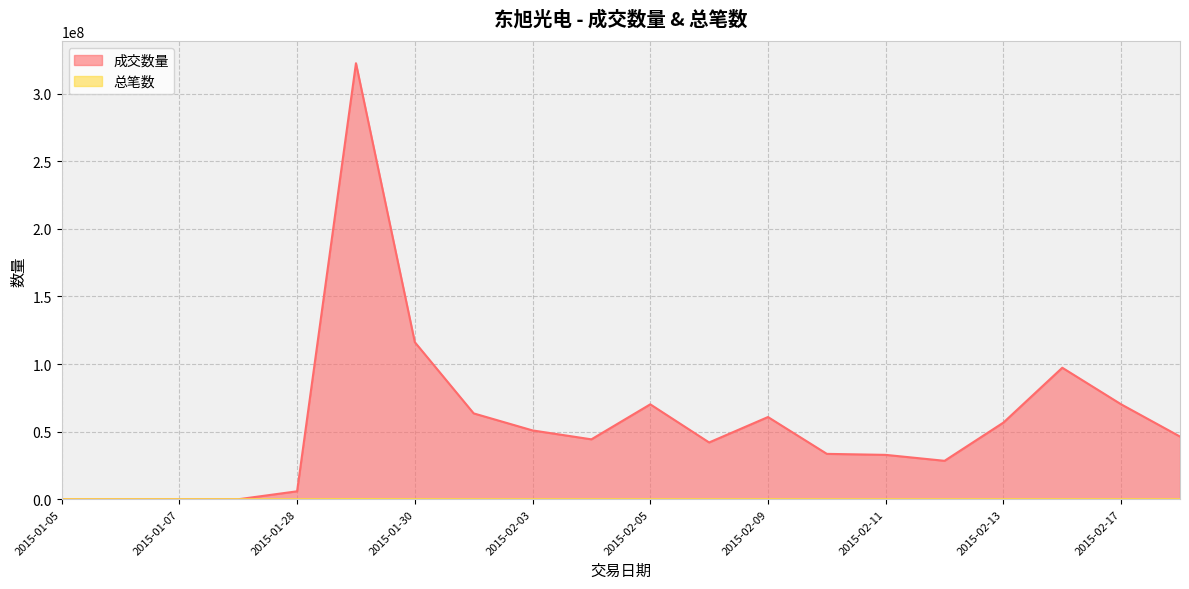

At which category is the sum across all series the highest?

2015-01-29